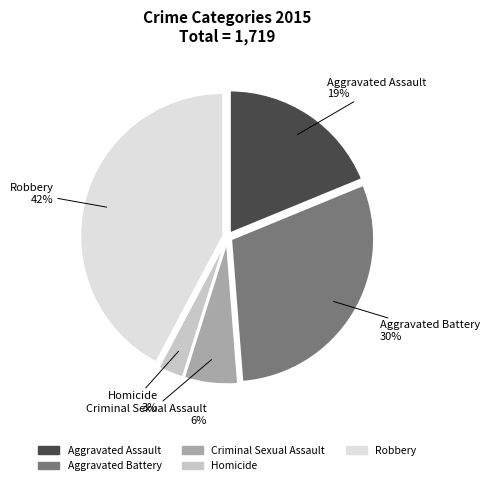

Is there any slice that represents more than half of the pie?

No